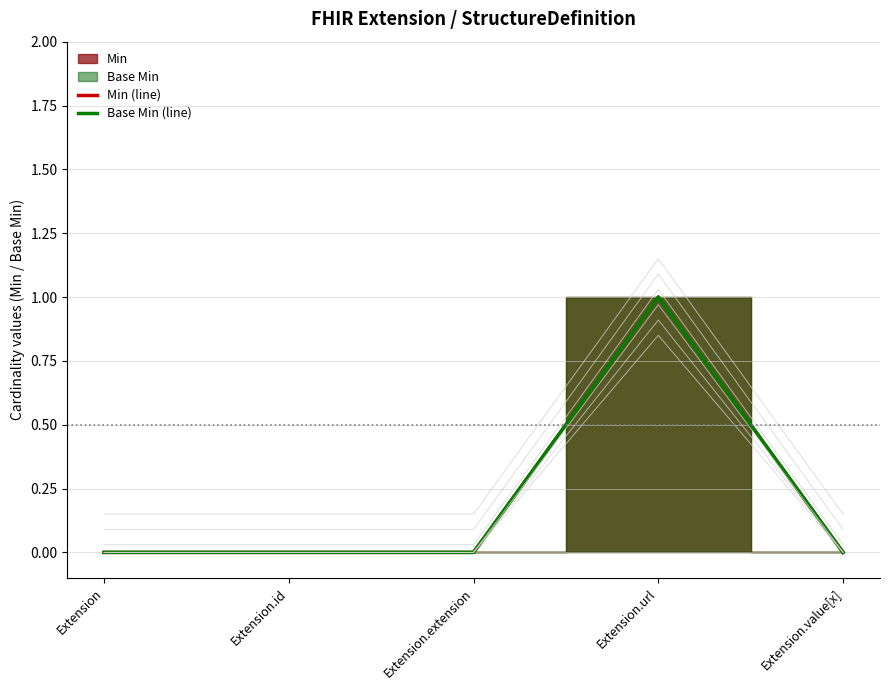

List the labels in order of Min (line) value, largest first.

Extension.url, Extension, Extension.id, Extension.extension, Extension.value[x]